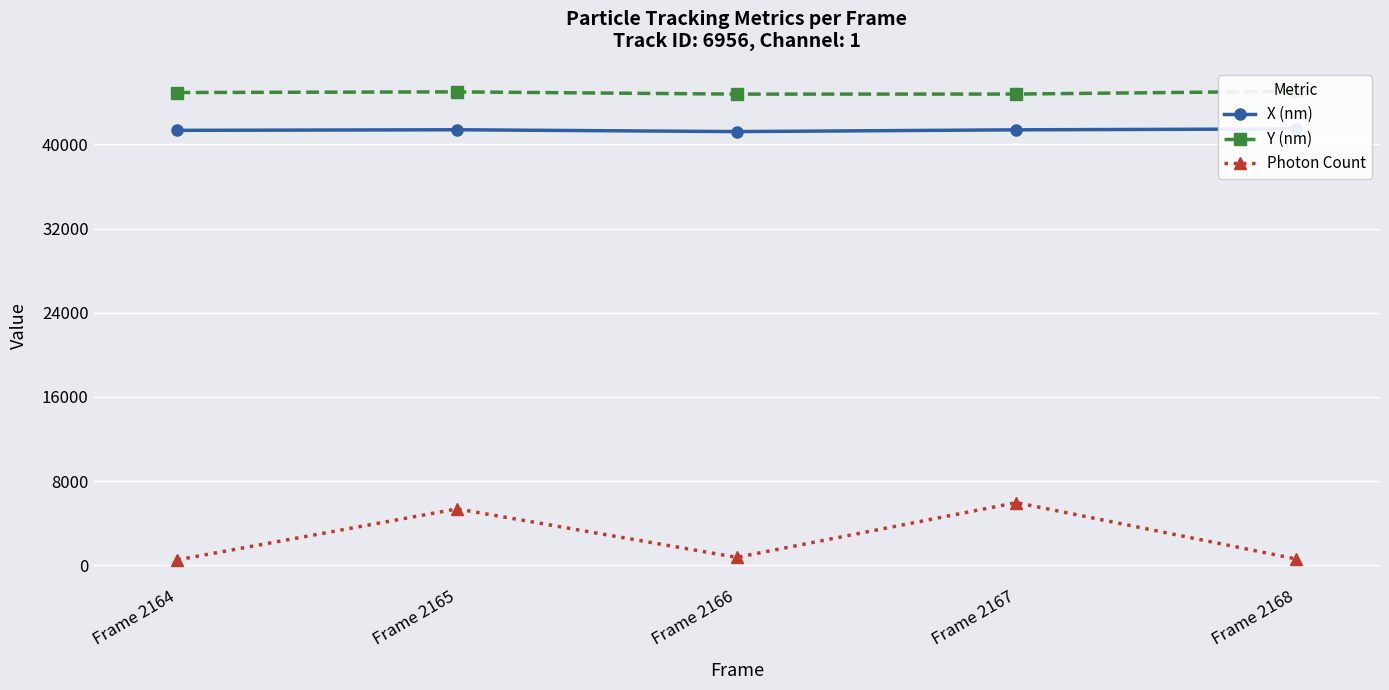

Between Frame 2165 and Frame 2168, which is larger?

Frame 2168